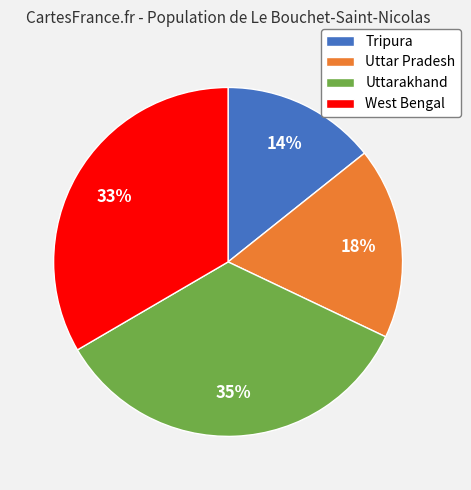

Which category has the biggest portion of the pie?

Uttarakhand